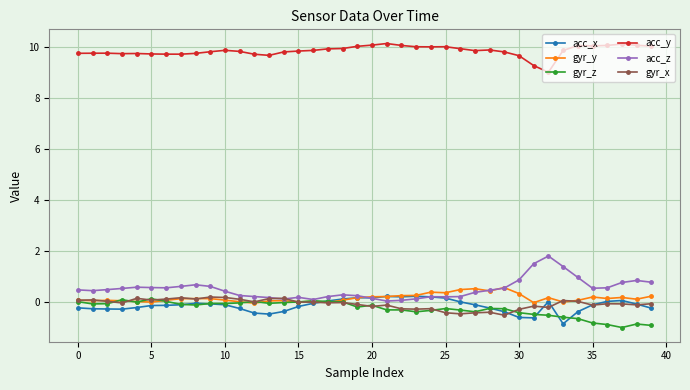

What is the lowest value of the acc_x series?

-0.9